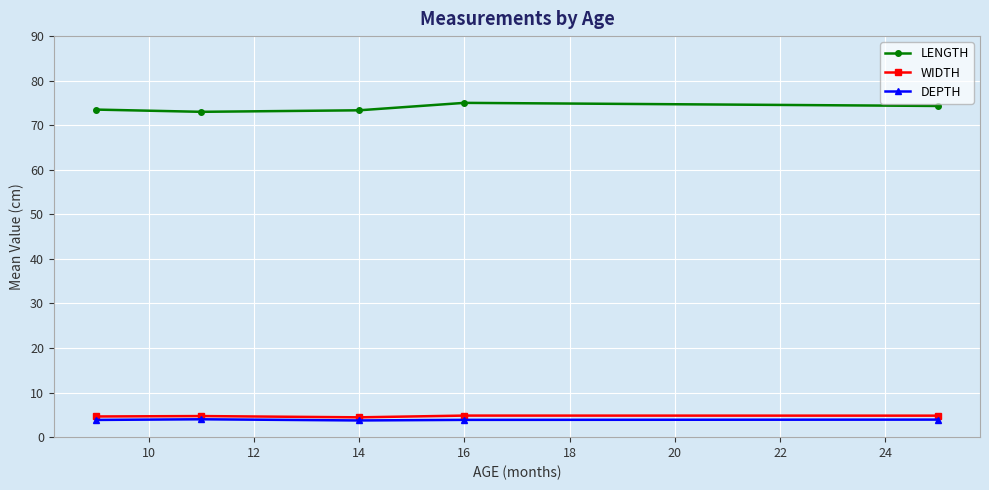

In DEPTH, how many points are lower than both neighbors (excluding endpoints)?

1